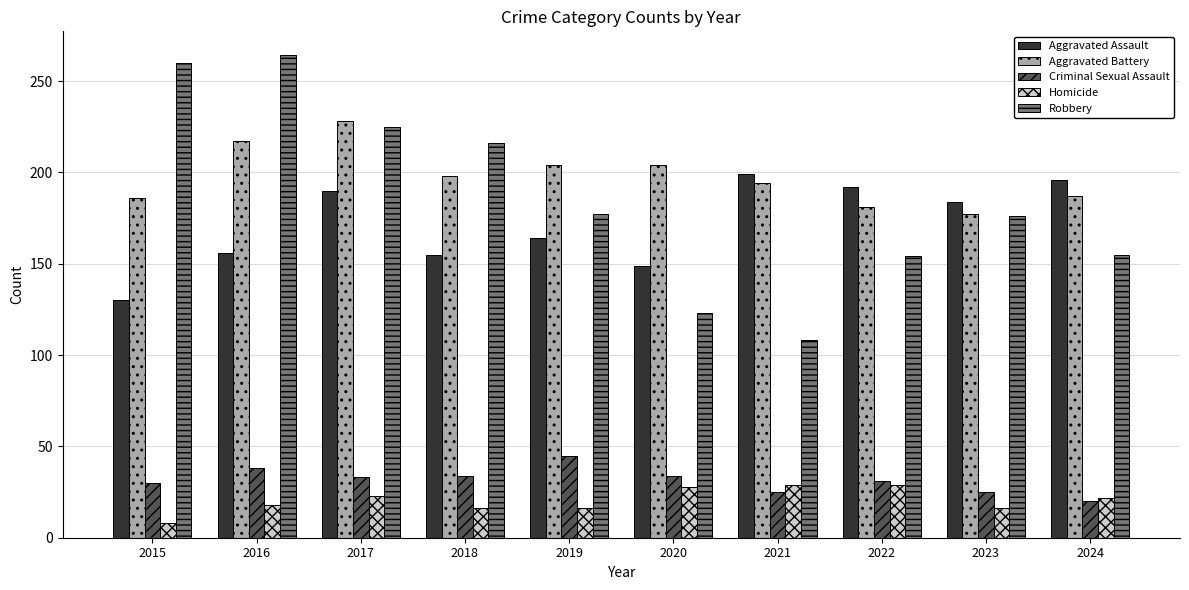

What value does the Homicide series have at 2018, to the nearest 5?

15